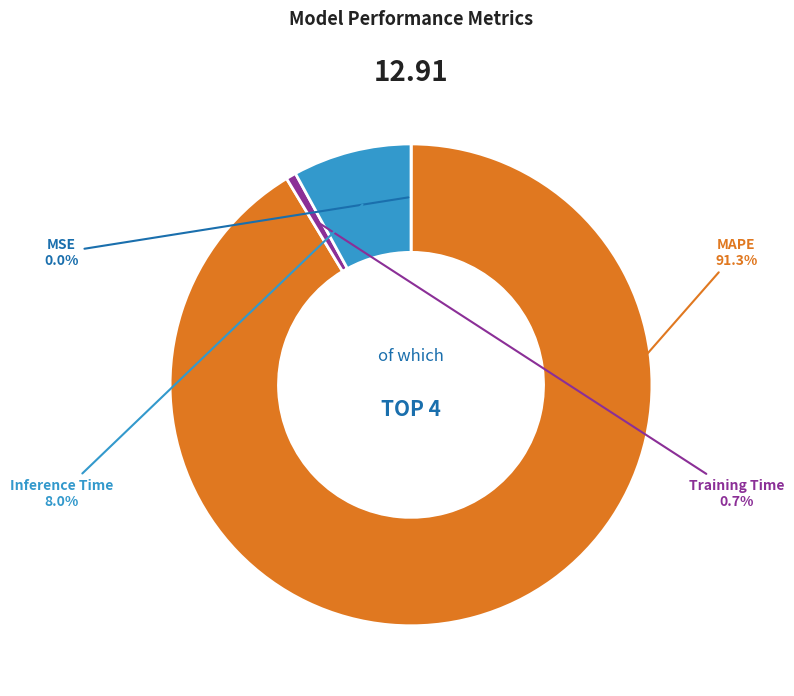

What is the total percentage of MAPE and Training Time?

92.0%